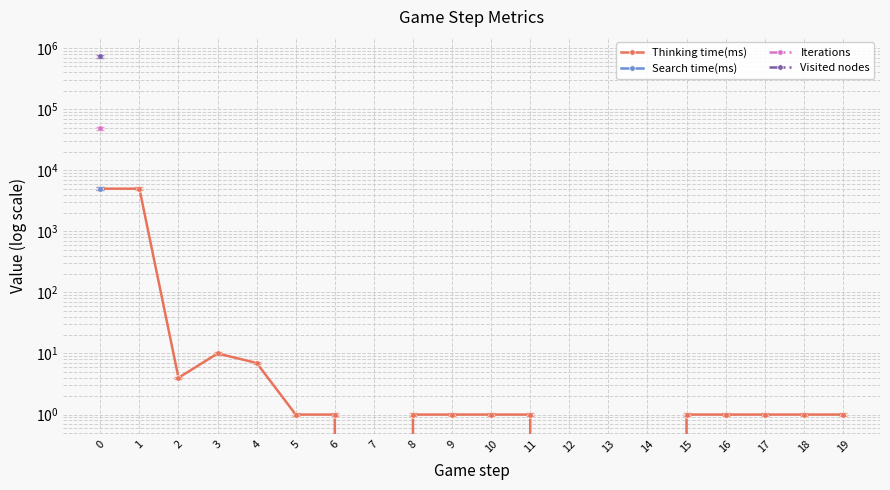

What is the change in value from 0 to 7?

-4990